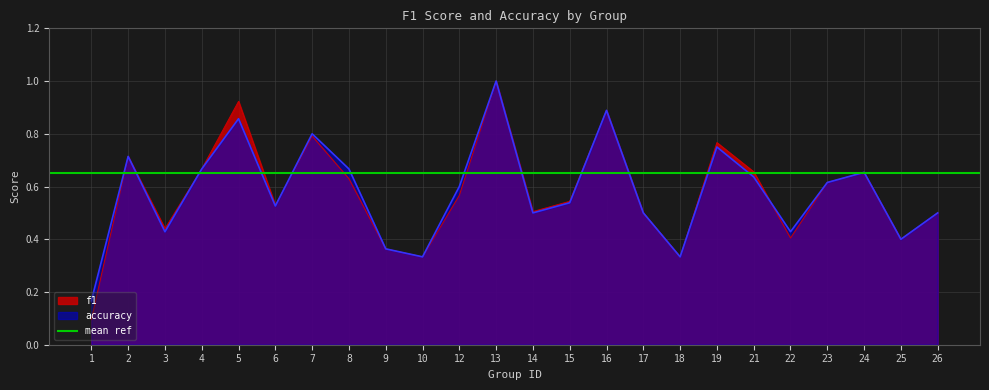

How many intersections are there between accuracy and f1?

2